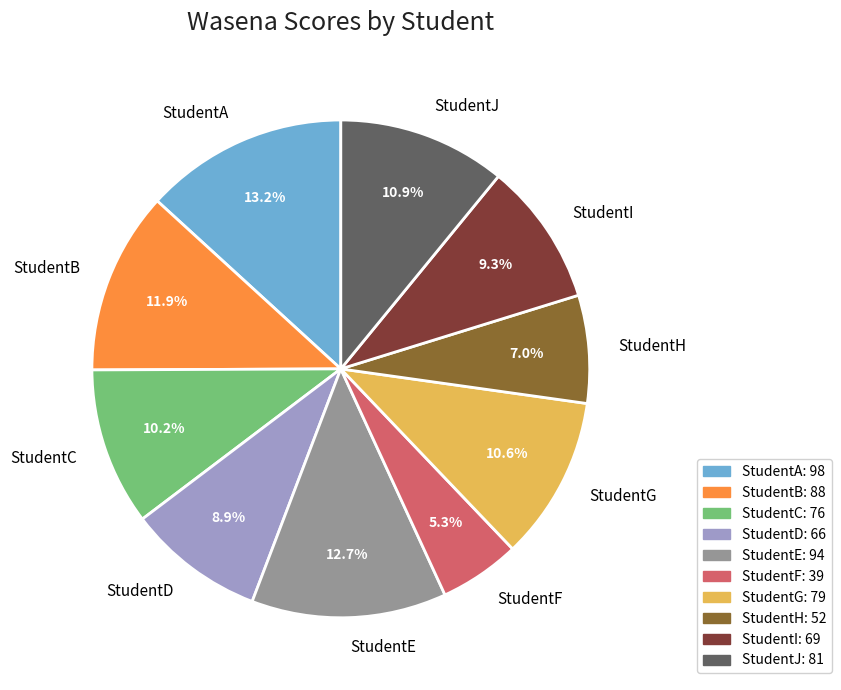

Count the number of slices in the pie.

10